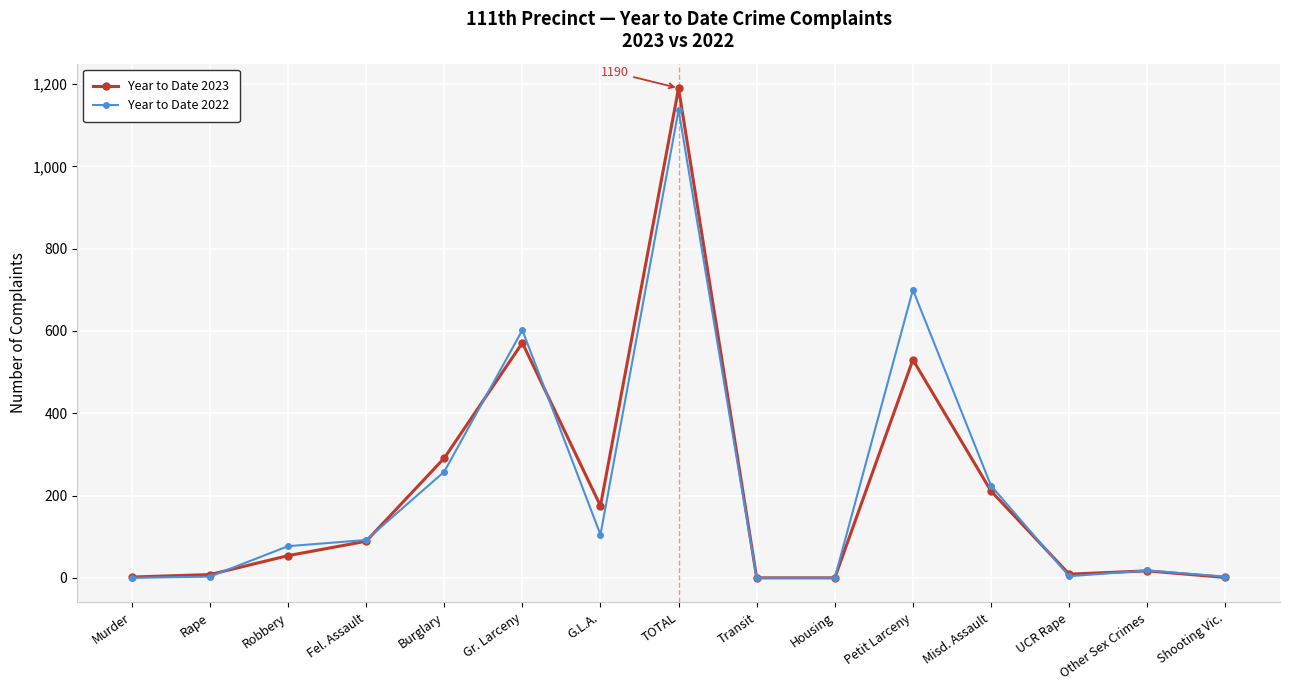

What is the total value across all series at Other Sex Crimes?

35